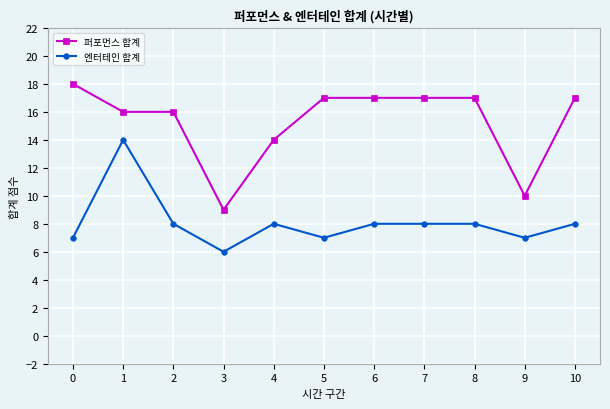

Rank the series by their average value, from lowest to highest.

엔터테인 합계, 퍼포먼스 합계